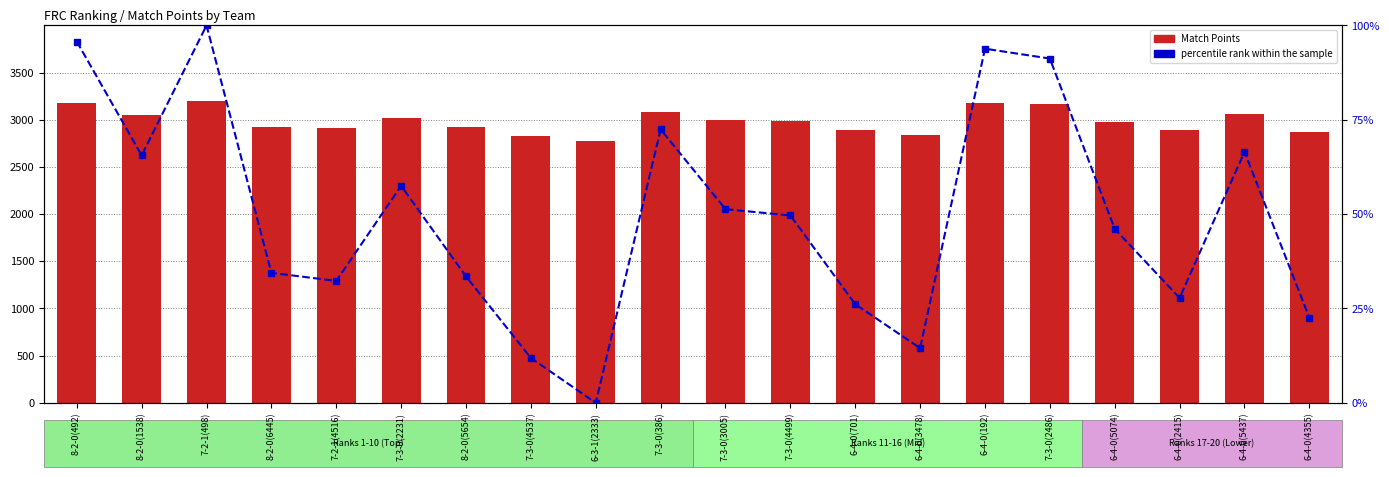

What are all the series names shown in the legend?

Match Points, percentile rank within the sample